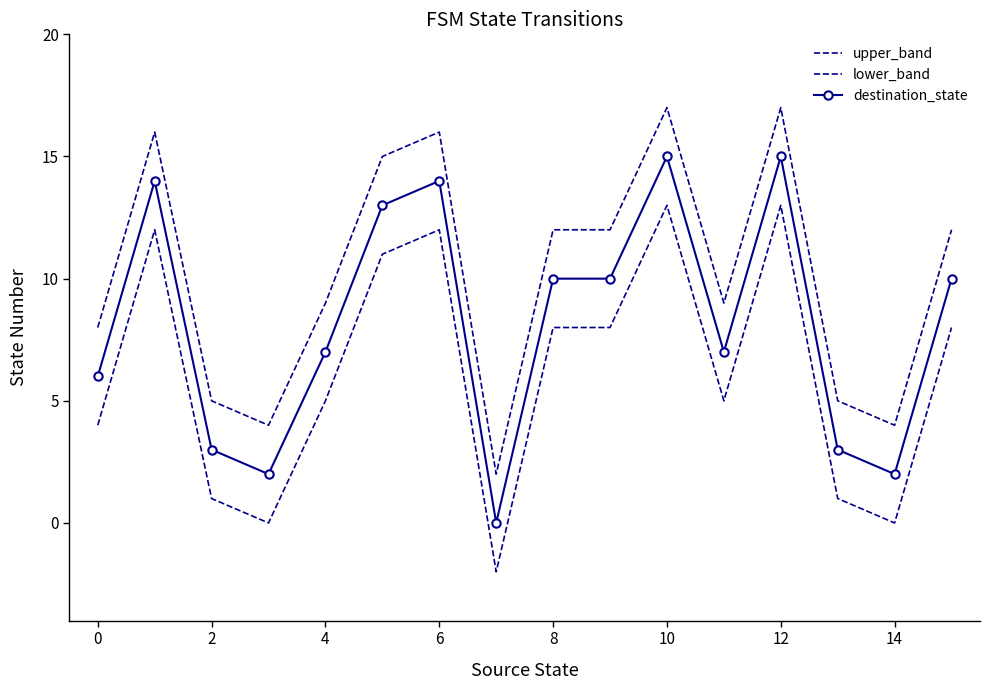

True or false: lower_band and destination_state intersect in this chart.

False